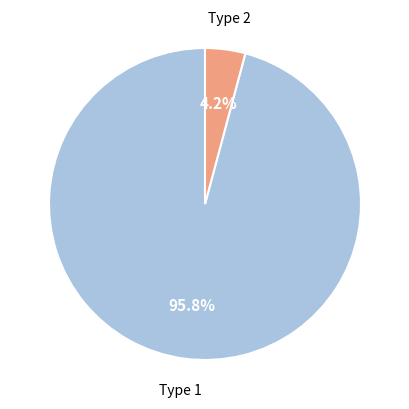

What is the smallest slice in the pie chart?

Type 2